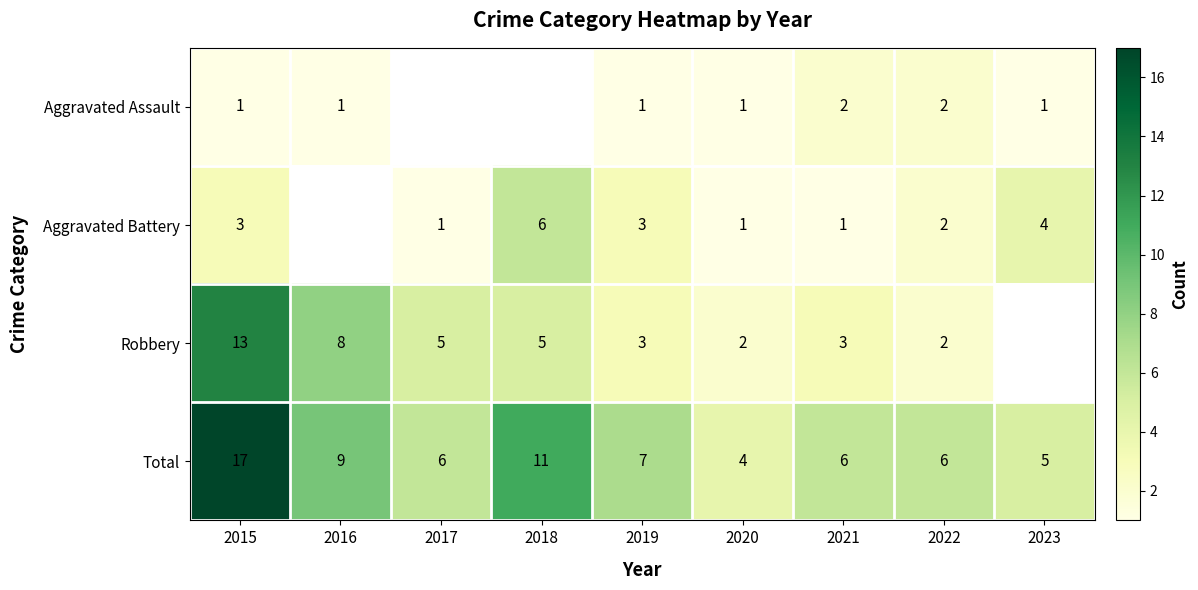

Rank the series at 2021 from lowest to highest value.

Aggravated Battery, Aggravated Assault, Robbery, Total